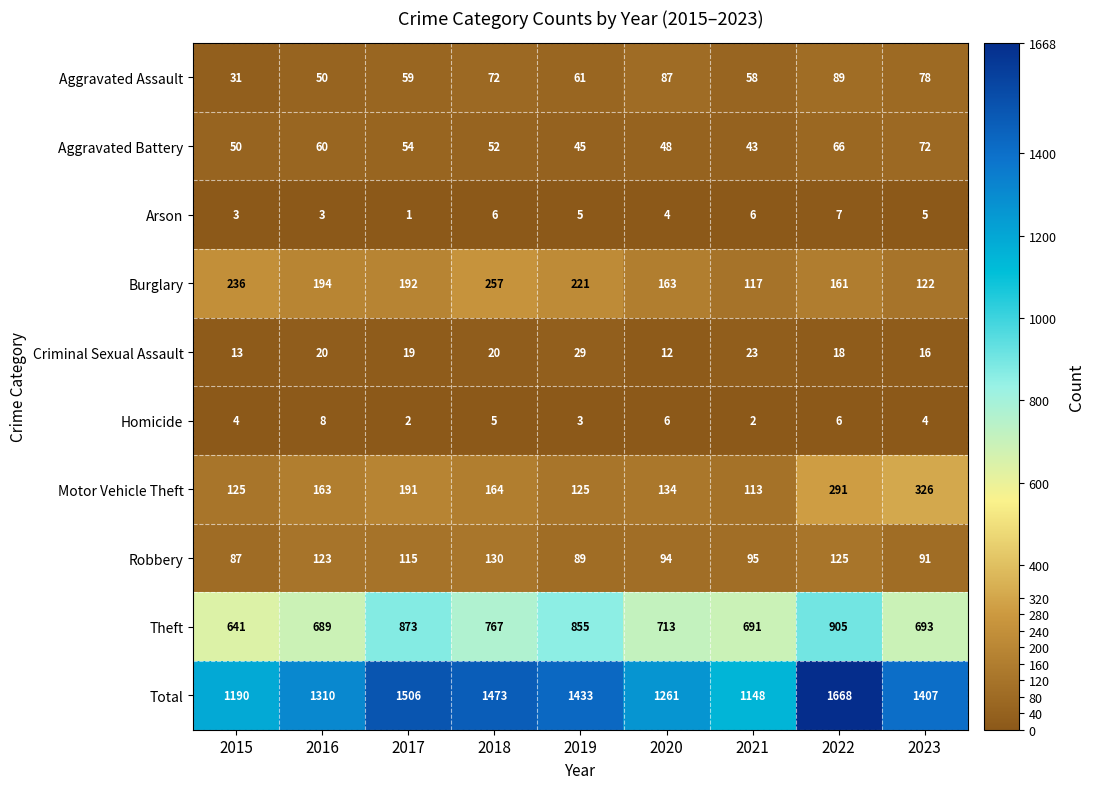

What is the difference between the maximum and minimum values in the Aggravated Battery series?

29